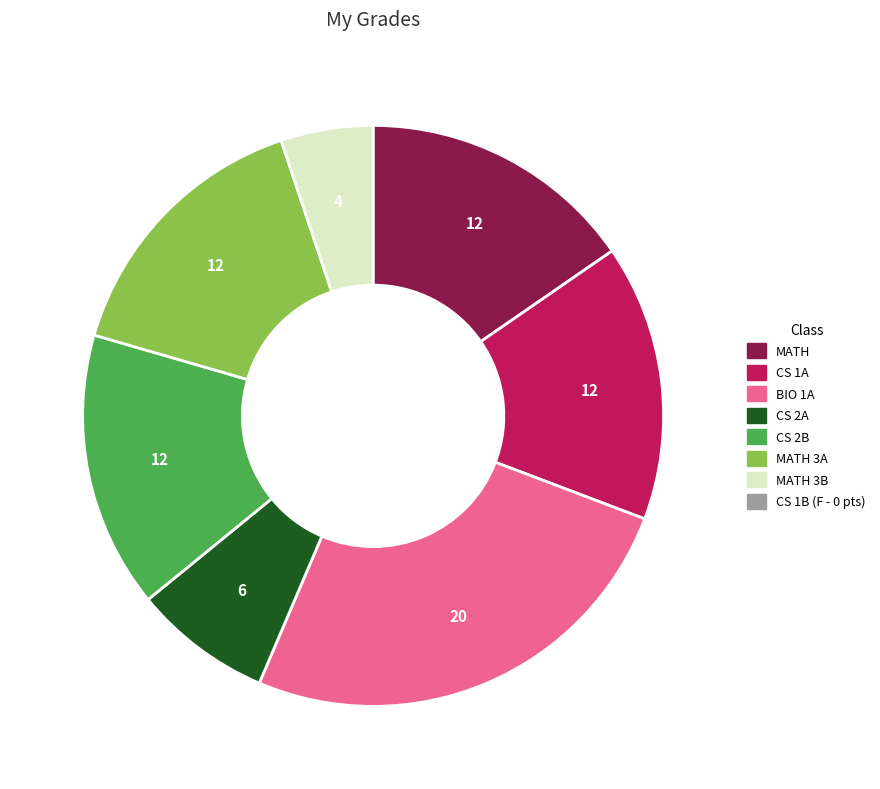

Count the number of slices in the pie.

7